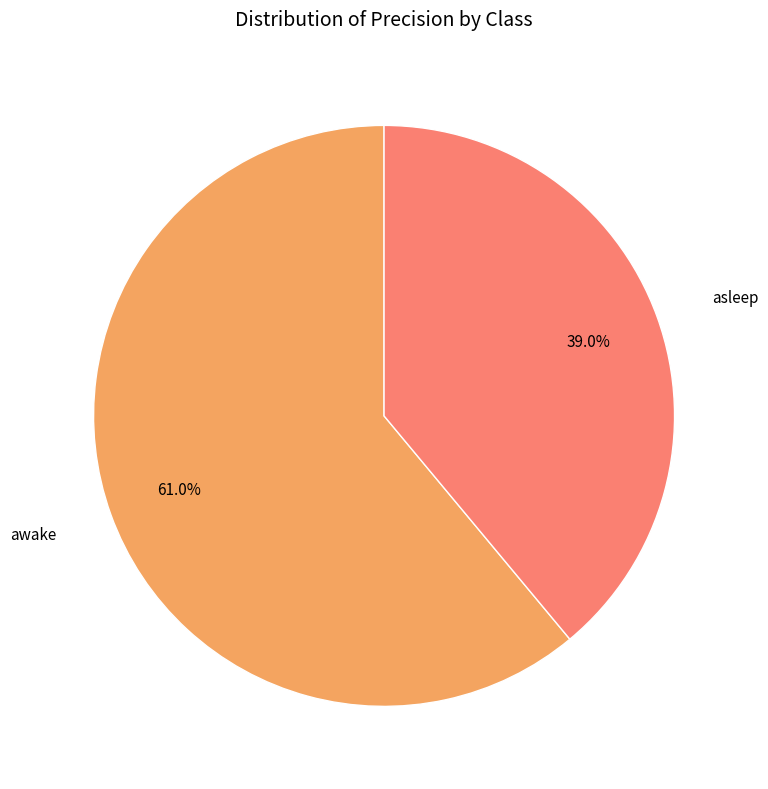

Which category has the smallest portion of the pie?

asleep